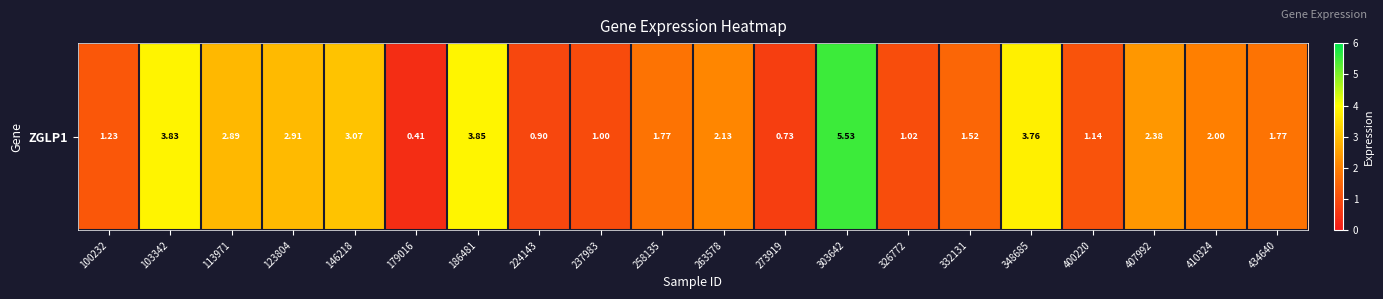

Which label corresponds to the smallest value in the chart?

179016